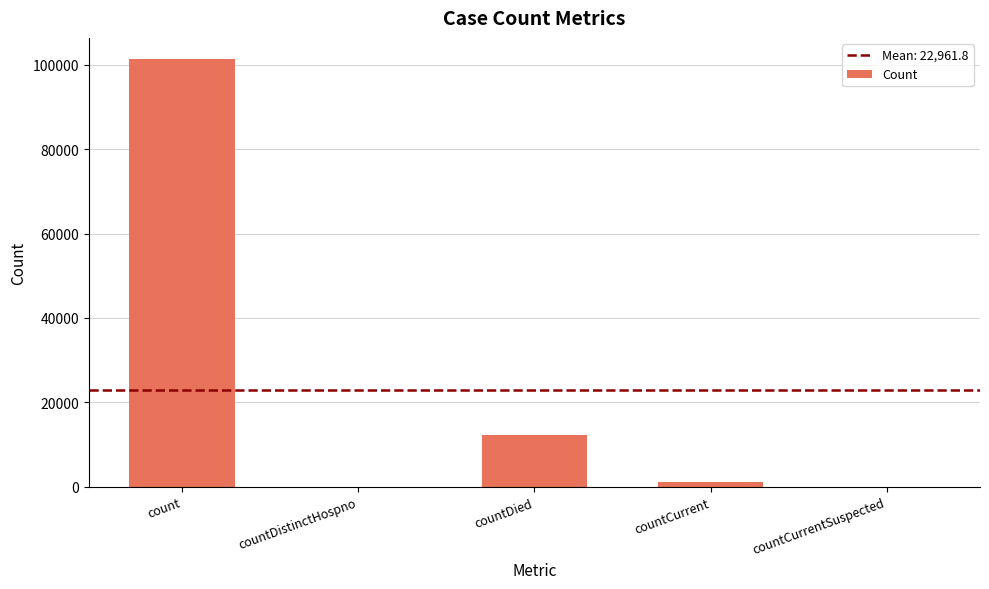

At which label does the data first exceed 1264?

count